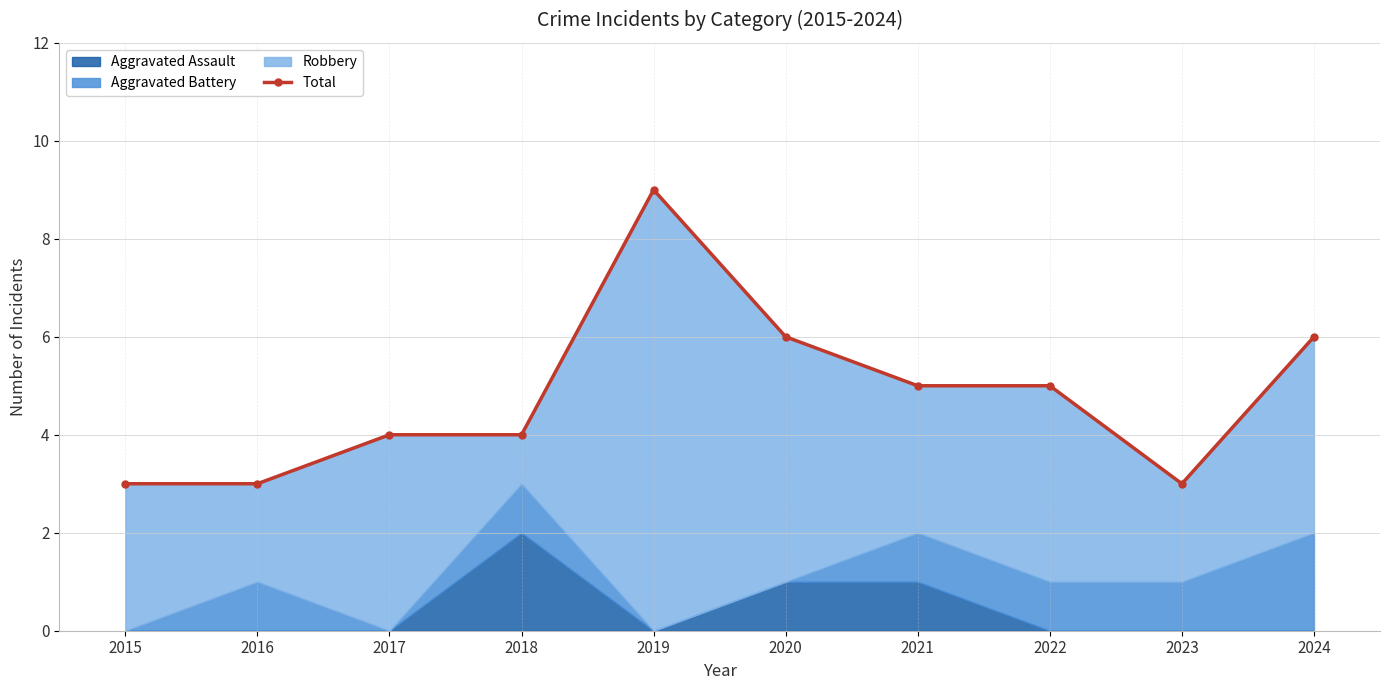

What is the sum of all values?

48